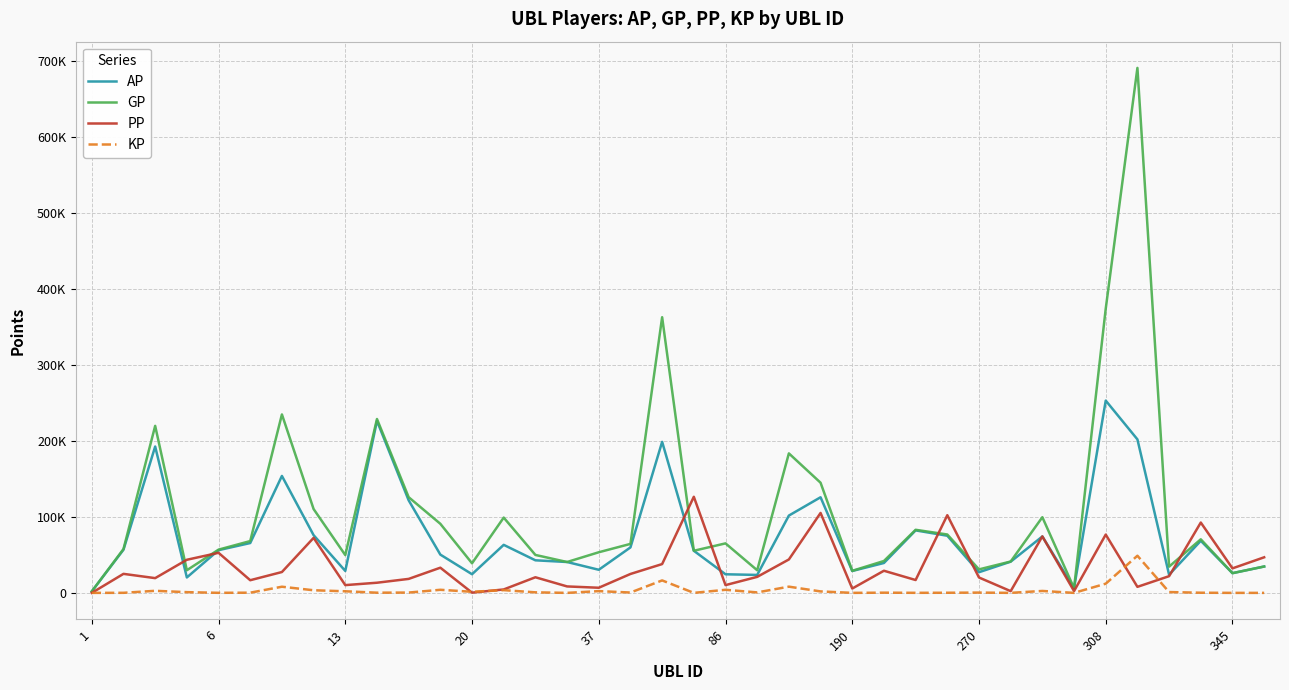

How many interior local peaks does the GP series have?

11